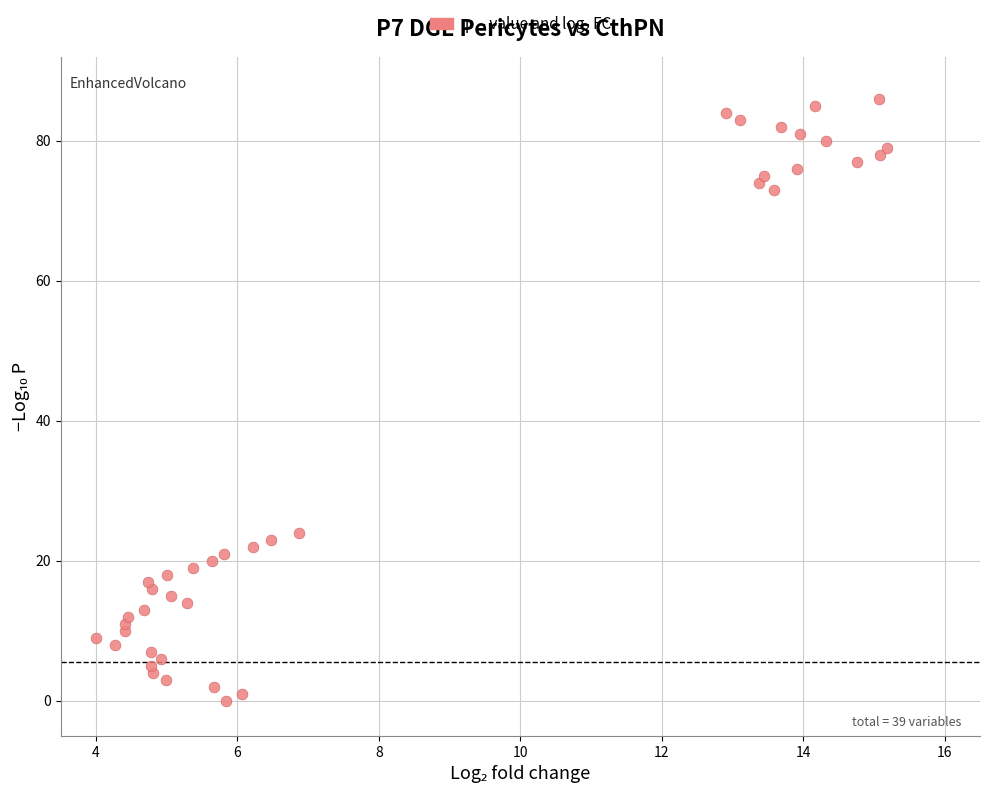

What Y value in the scatter plot is closest to 43?

24